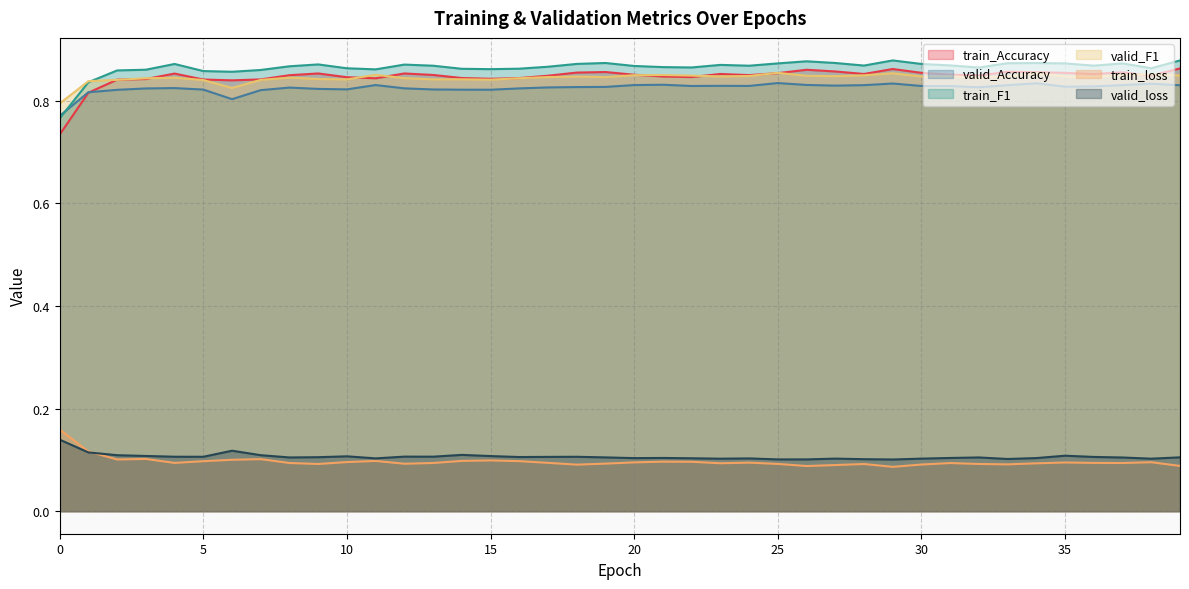

Which series has the widest spread of values?

train_Accuracy